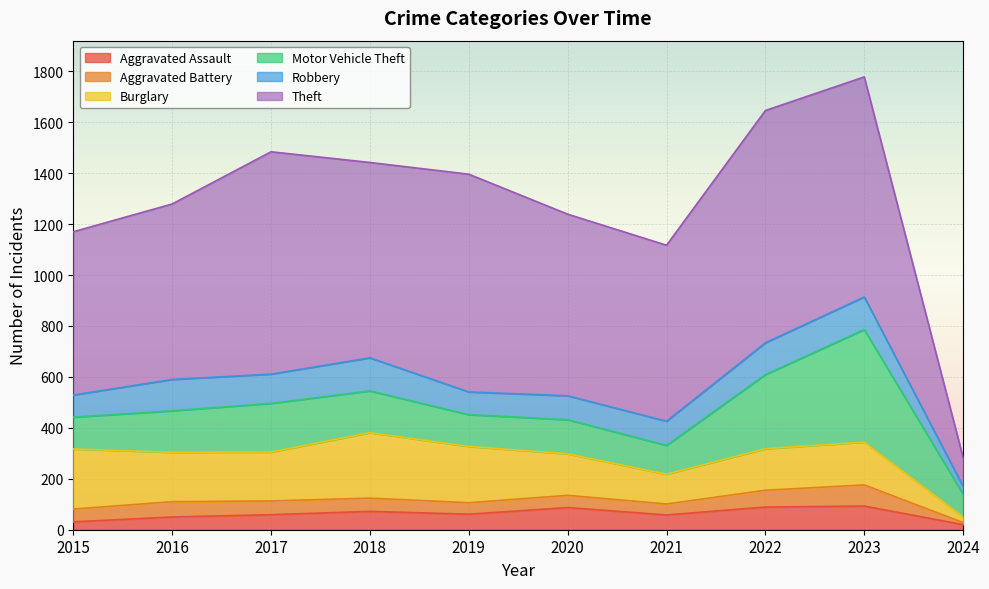

List the series in order of their peak value, highest first.

Theft, Motor Vehicle Theft, Burglary, Robbery, Aggravated Assault, Aggravated Battery